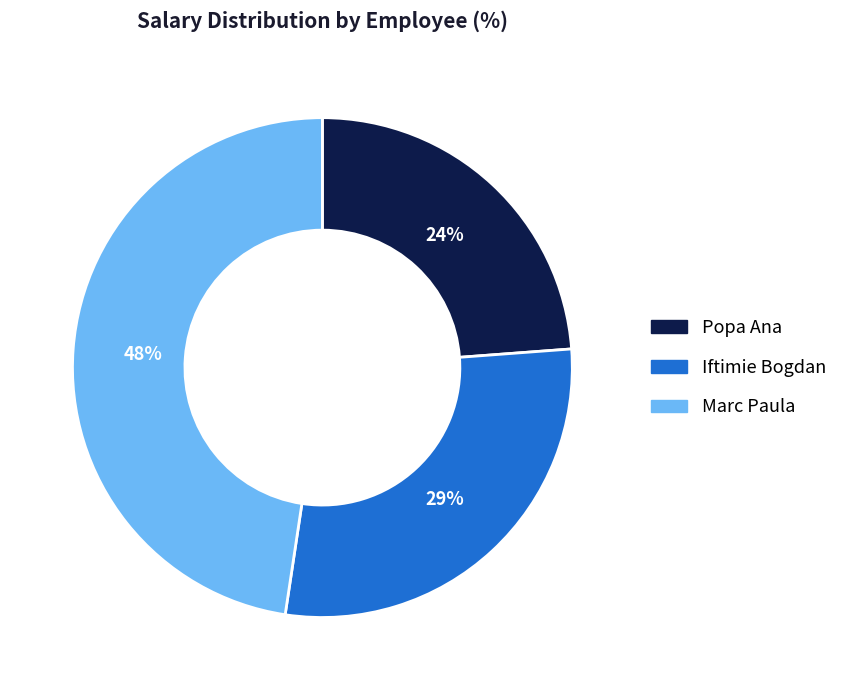

Does any single category account for the majority?

No